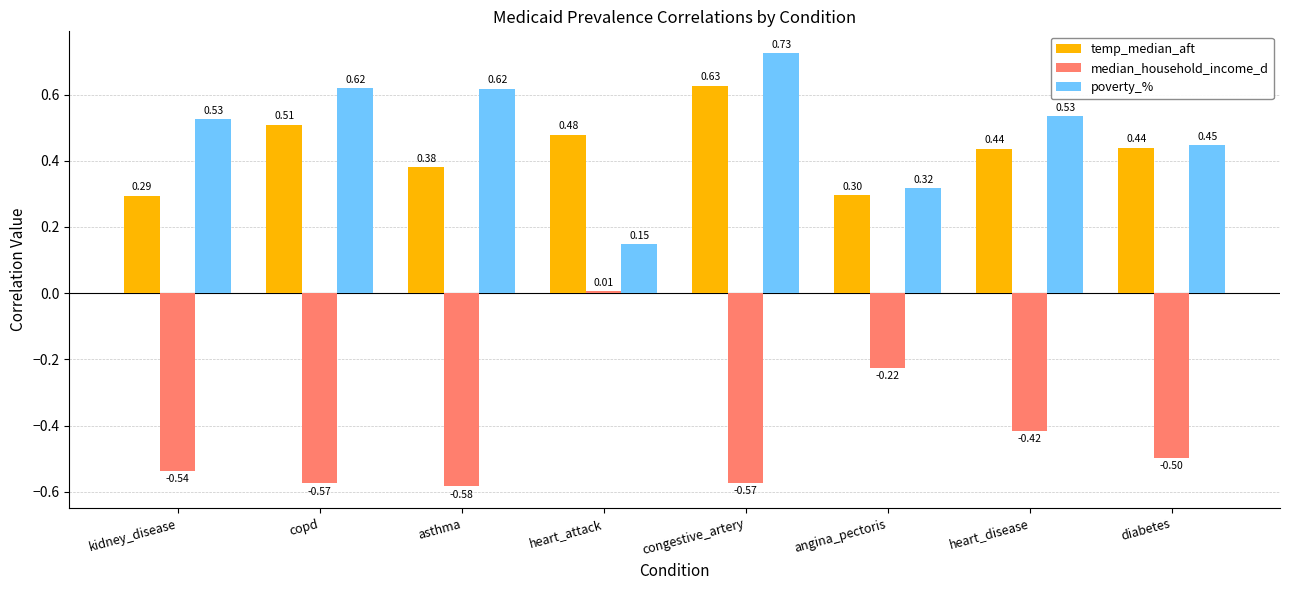

What is the label of the 2nd bar from the right?

heart_disease